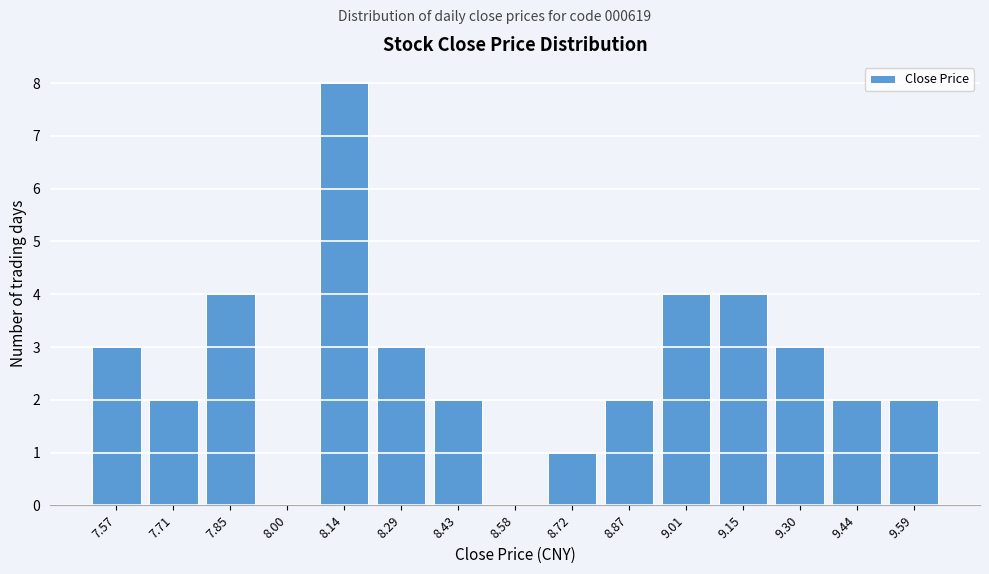

Reading right to left, extract all data points from this chart.

9.59=2	9.44=2	9.30=3	9.15=4	9.01=4	8.87=2	8.72=1	8.58=0	8.43=2	8.29=3	8.14=8	8.00=0	7.85=4	7.71=2	7.57=3